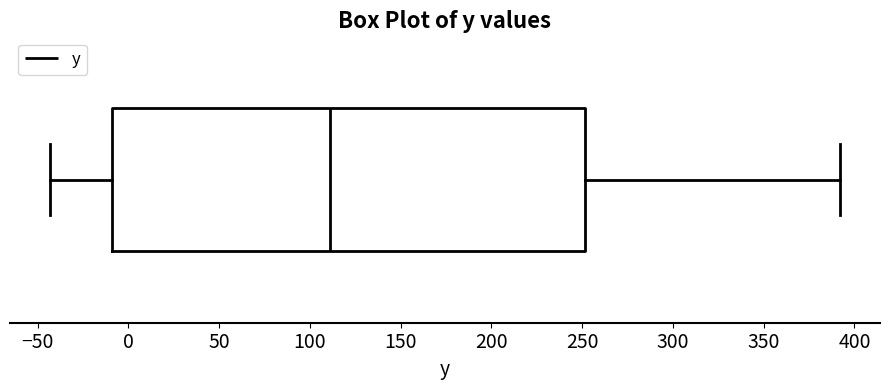

Where does the right whisker of the box end on the x-axis? The values are not printed on the chart, so give them approximately, as read against the axis.

390